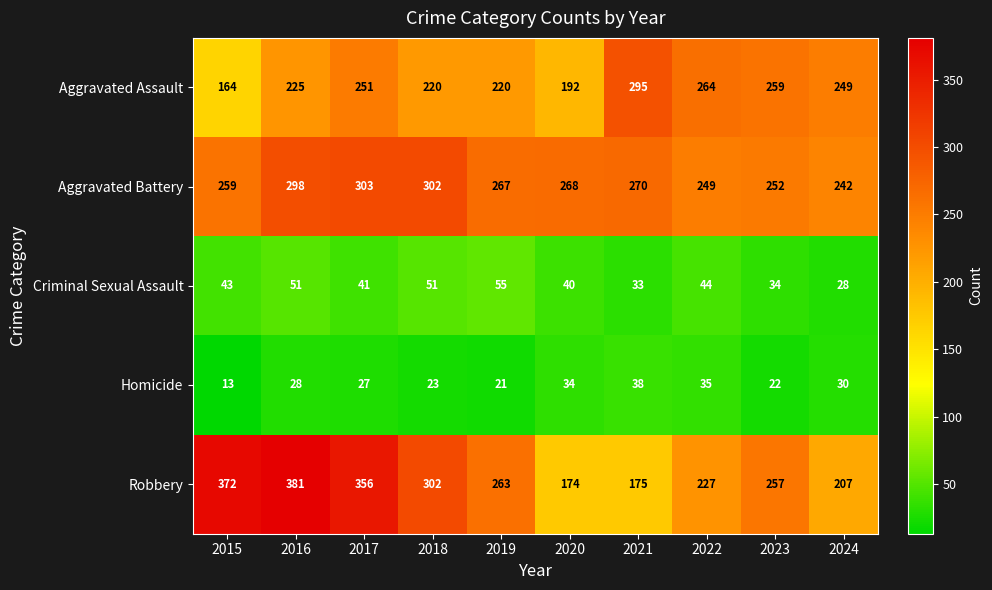

Count the number of categories in the chart.

10